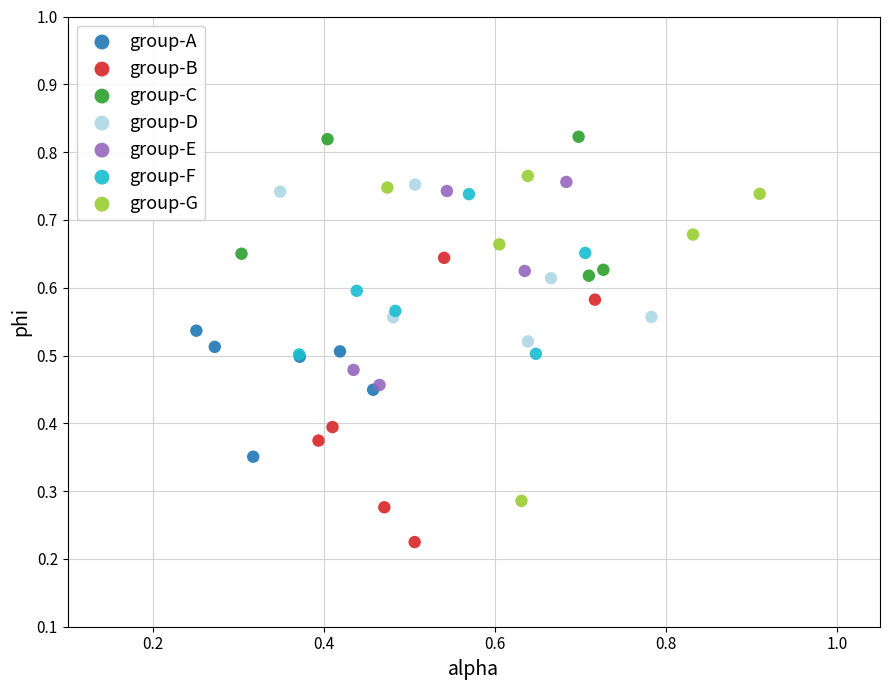

Which series reaches the minimum Y coordinate?

group-B